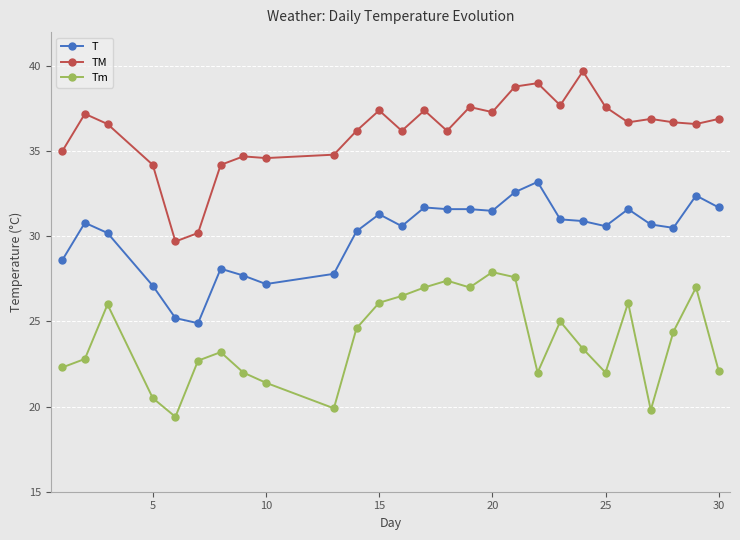

List the series in order of their overall mean, highest first.

TM, T, Tm